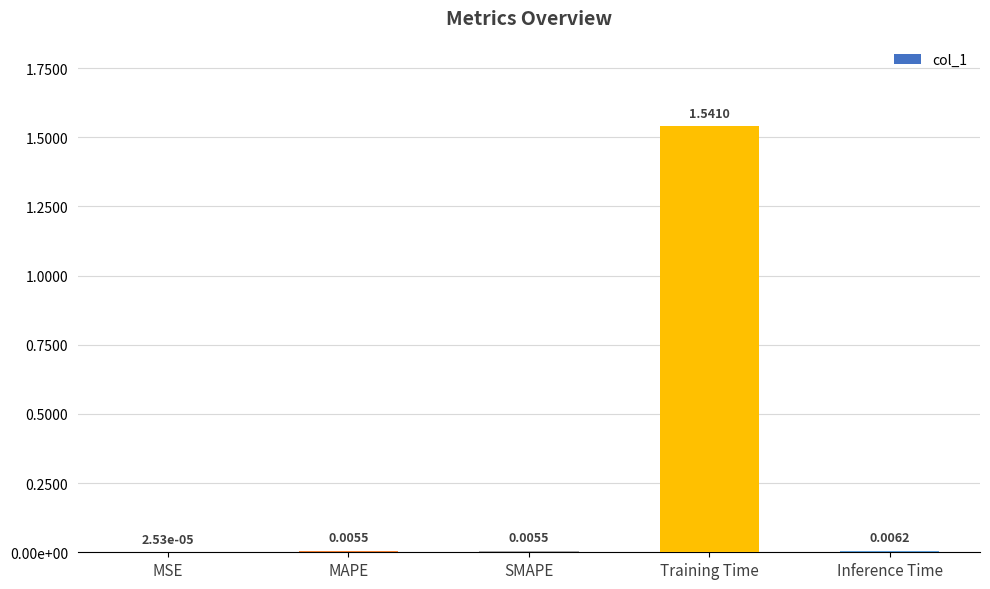

Are the bars horizontal?

No